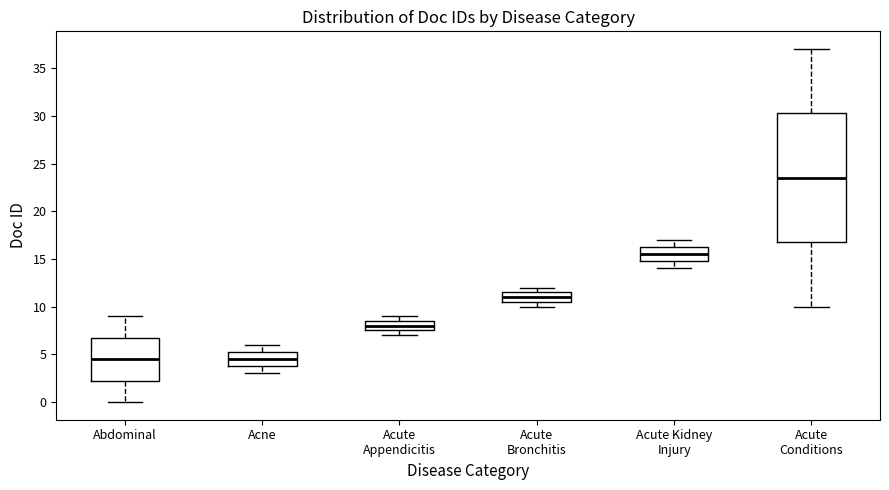

Reading left to right, read every box against the y-axis: the position of its median line, the range the box covers, and the ends of its whiskers. The values are not printed on the chart, so give them approximately, as read against the axis.

Abdominal: median 4.5, box 2.5 to 7.0, whiskers 0.0 to 9.0
Acne: median 4.5, box 4.0 to 5.5, whiskers 3.0 to 6.0
Acute Appendicitis: median 8.0, box 7.5 to 8.5, whiskers 7.0 to 9.0
Acute Bronchitis: median 11.0, box 10.5 to 11.5, whiskers 10.0 to 12.0
Acute Kidney Injury: median 15.5, box 15.0 to 16.5, whiskers 14.0 to 17.0
Acute Conditions: median 23.5, box 17.0 to 30.5, whiskers 10.0 to 37.0